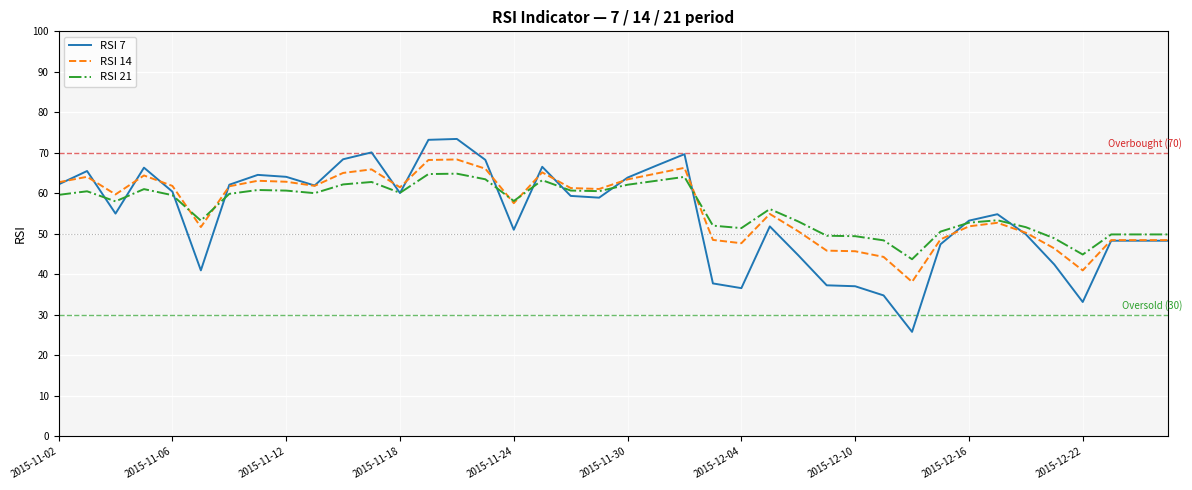

Which series has the largest range (max minus min)?

RSI 7